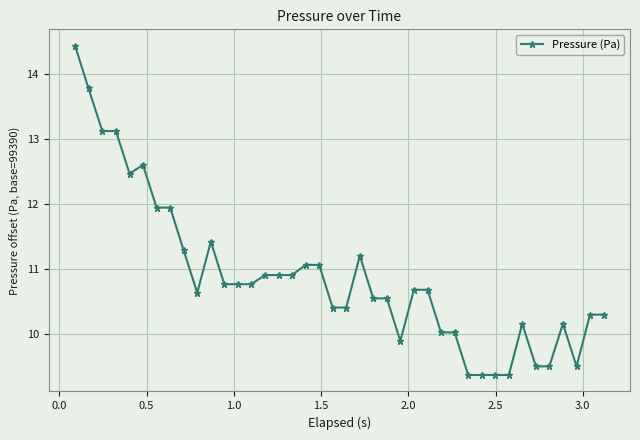

How many lines are shown in the chart?

1